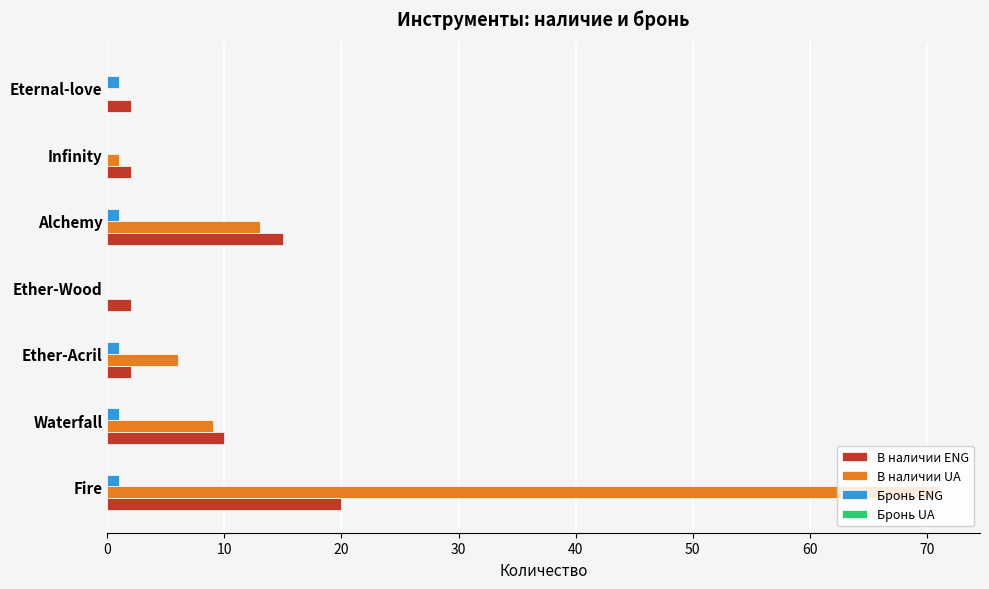

True or false: В наличии UA has a value of 6 at Waterfall.

False